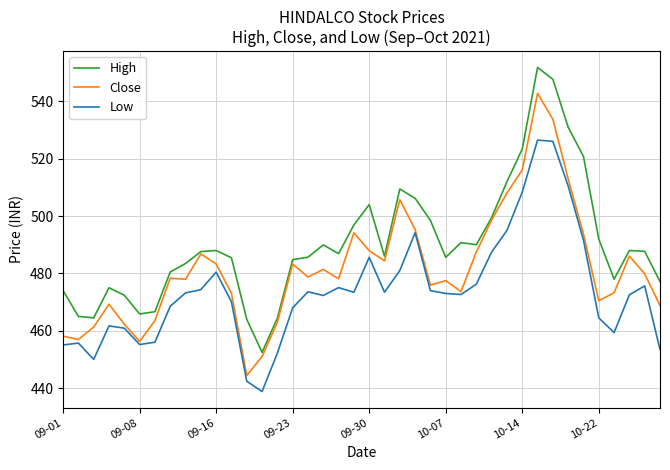

List the series in order of their overall mean, lowest first.

Low, Close, High